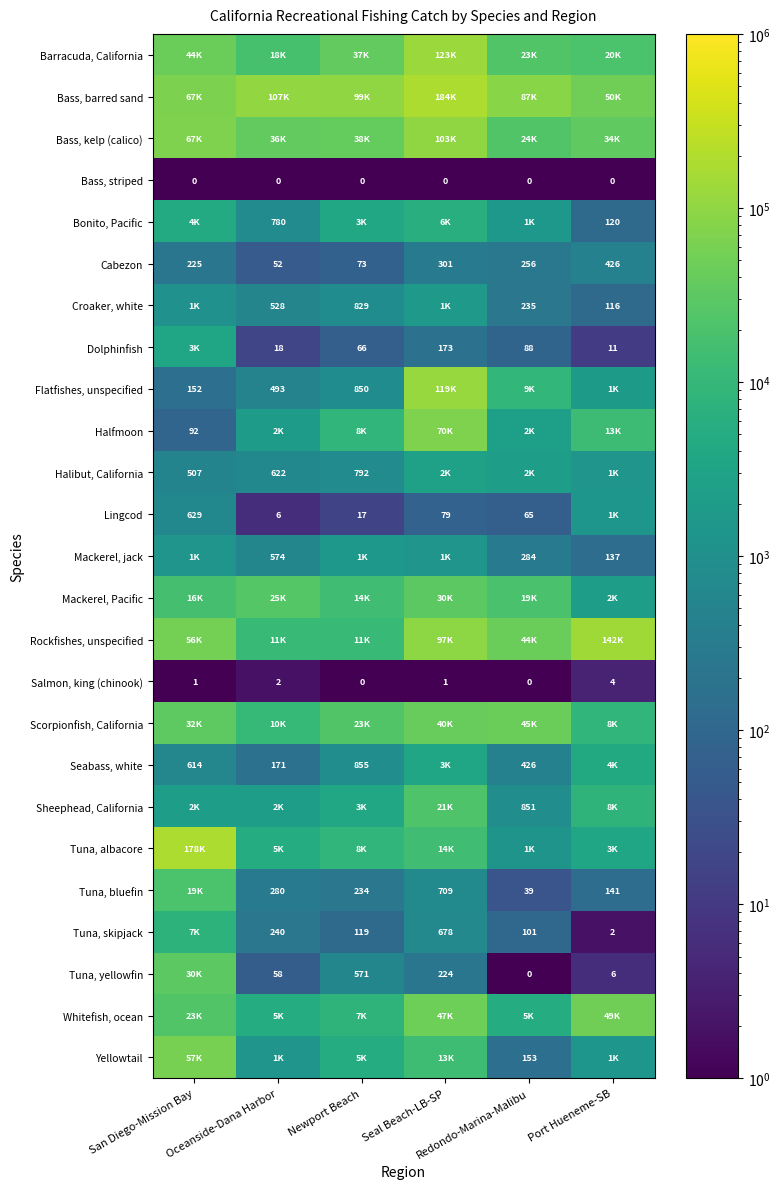

What is the difference between the maximum and second lowest values in the Cabezon series?

353